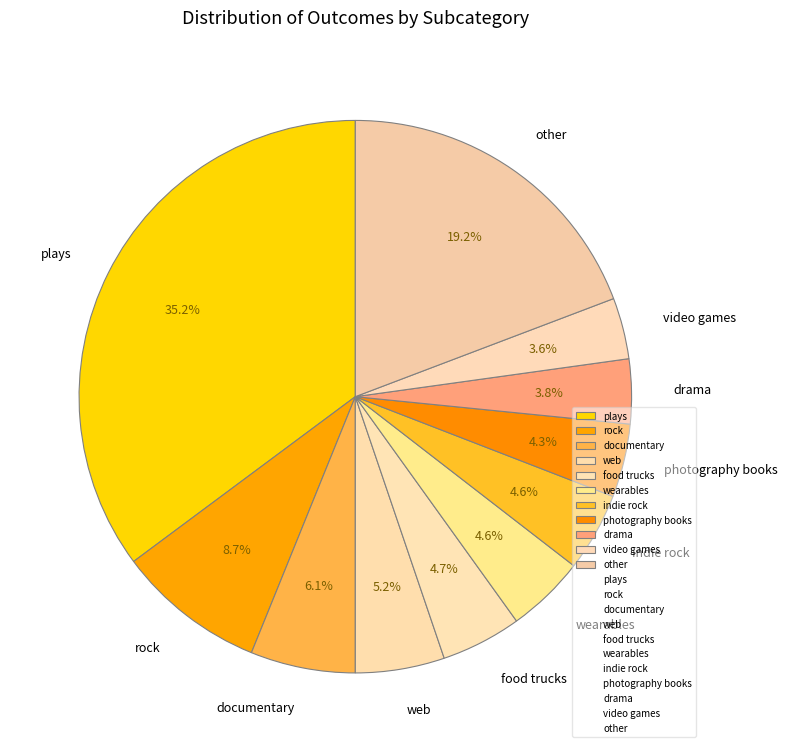

Combined, what portion of the pie is photography books and plays?

39.5%